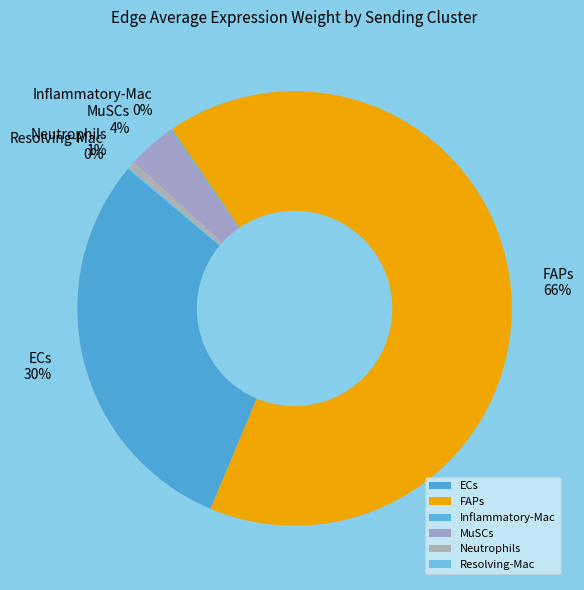

To the nearest percent, what is the average slice percentage?

17%